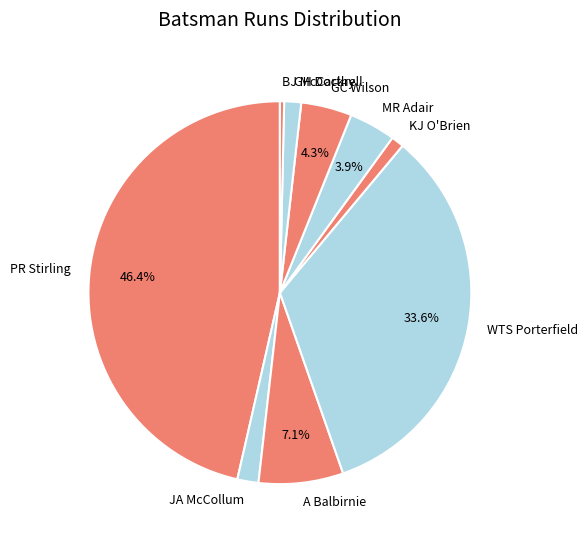

Which has a higher value, MR Adair or PR Stirling?

PR Stirling